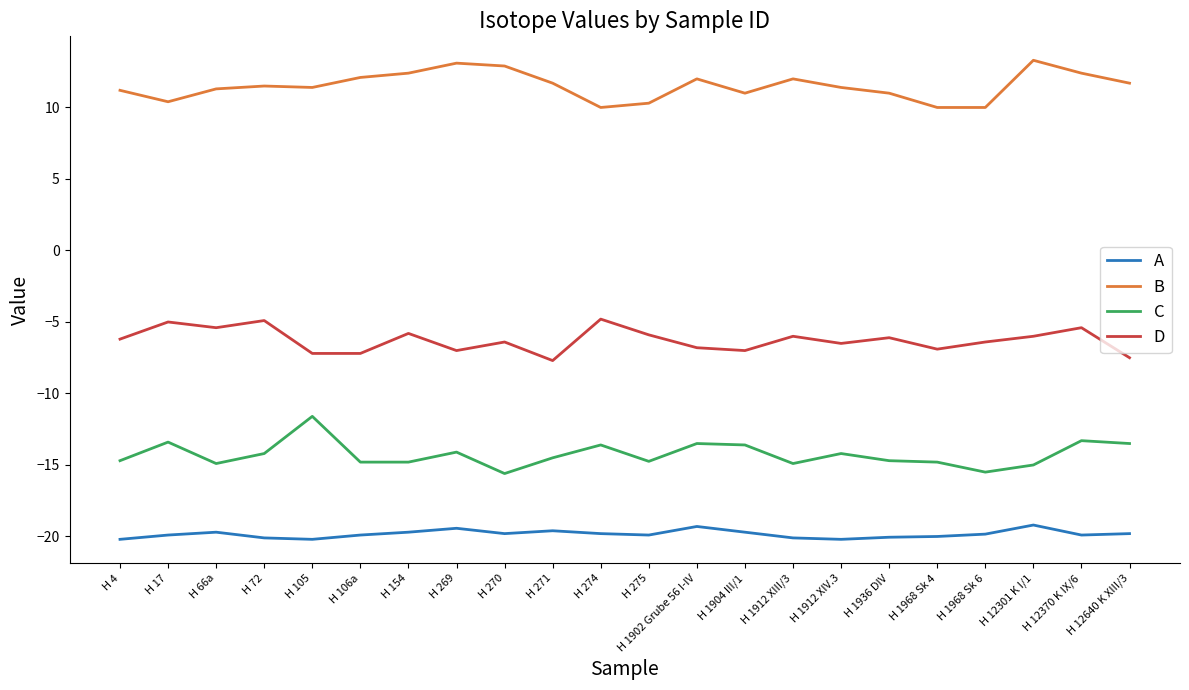

The B series shows 12.1 at H 106a. True or false?

True